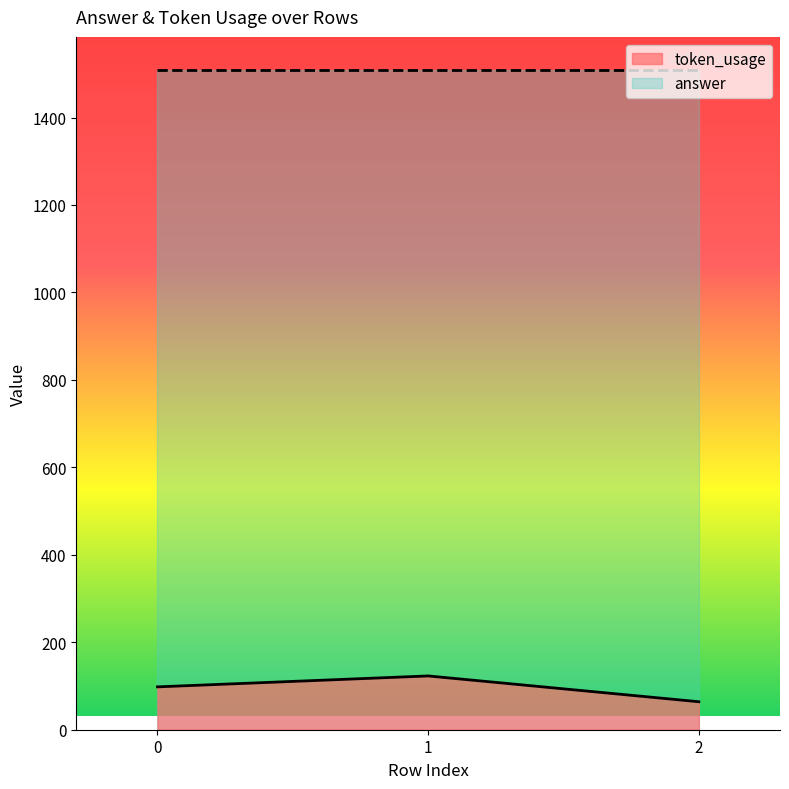

What is the change in value from 1 to 2?

-59